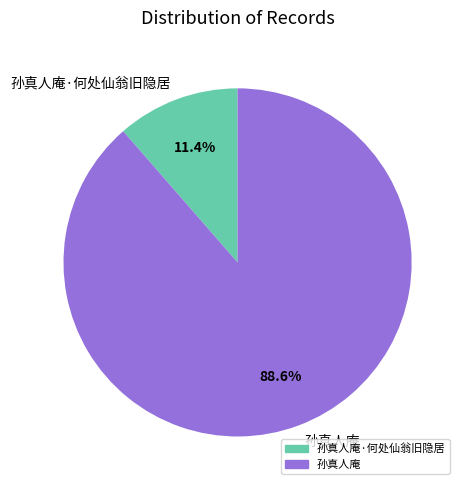

What percentage is the 孙真人庵 slice, to the nearest percent?

89%